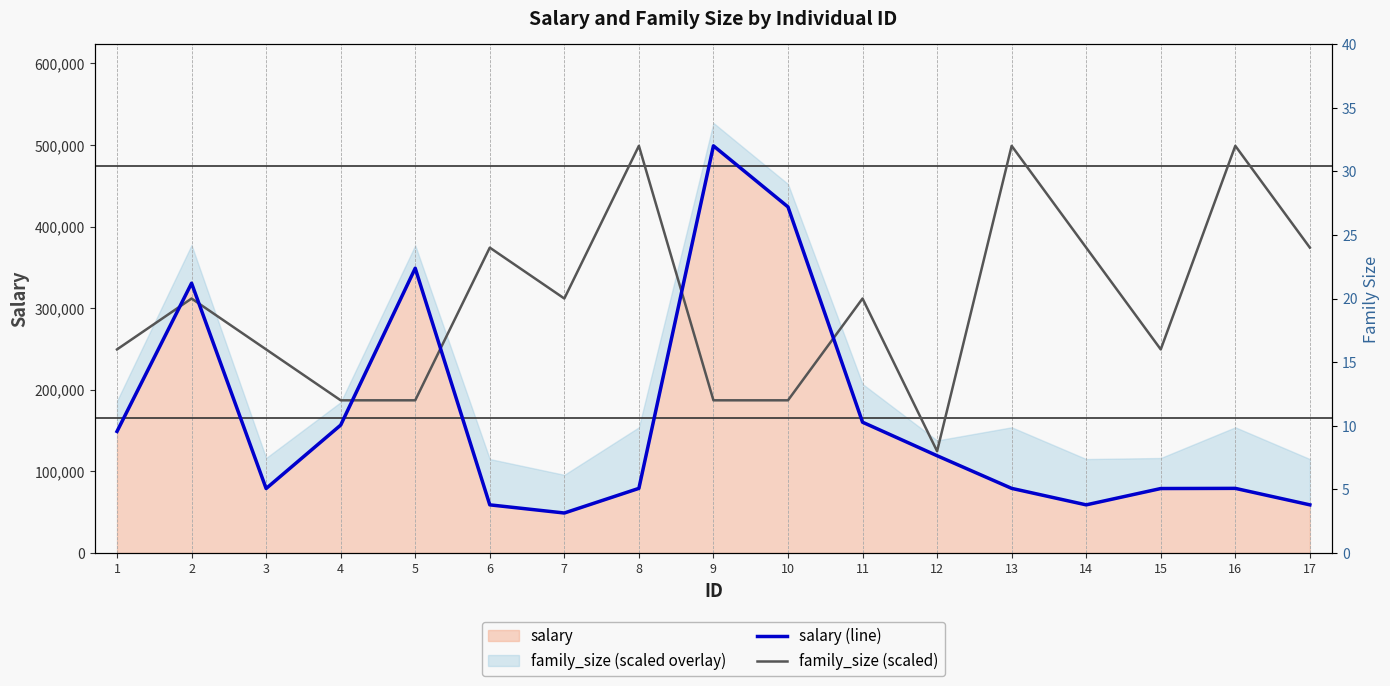

How many data points does each series have?

17